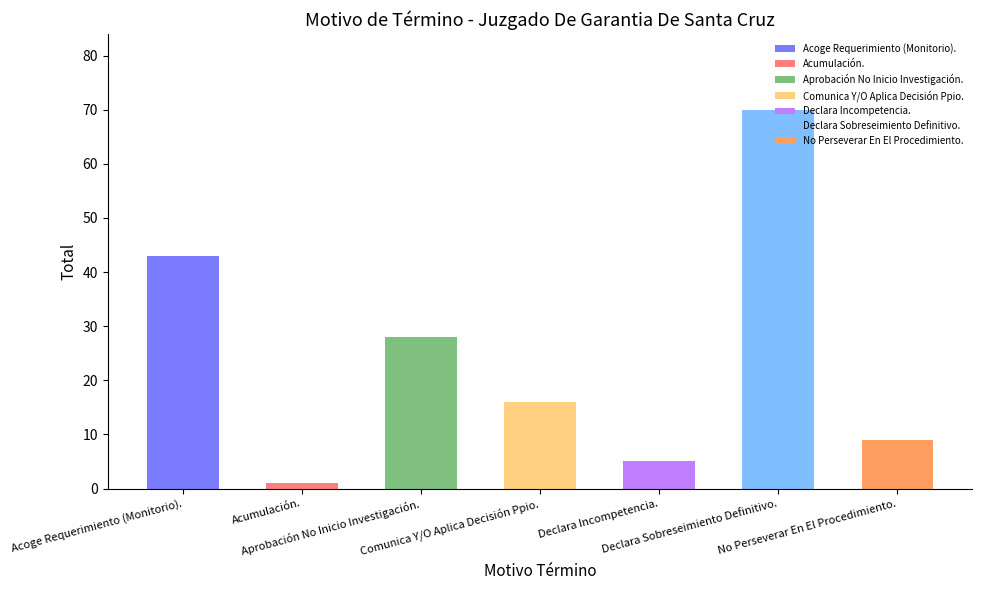

What is the greatest value displayed?

70